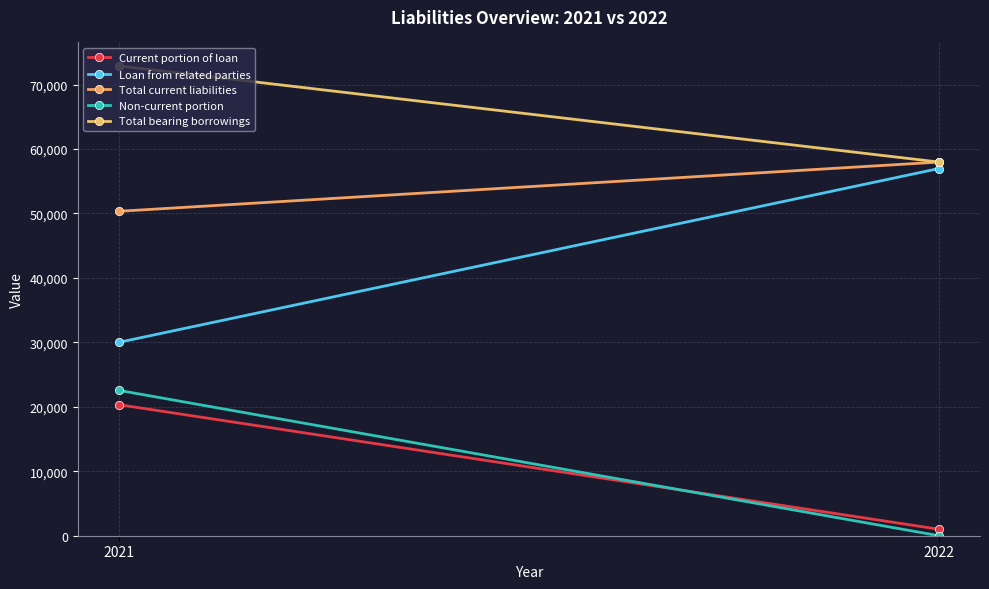

How many lines are shown in the chart?

5